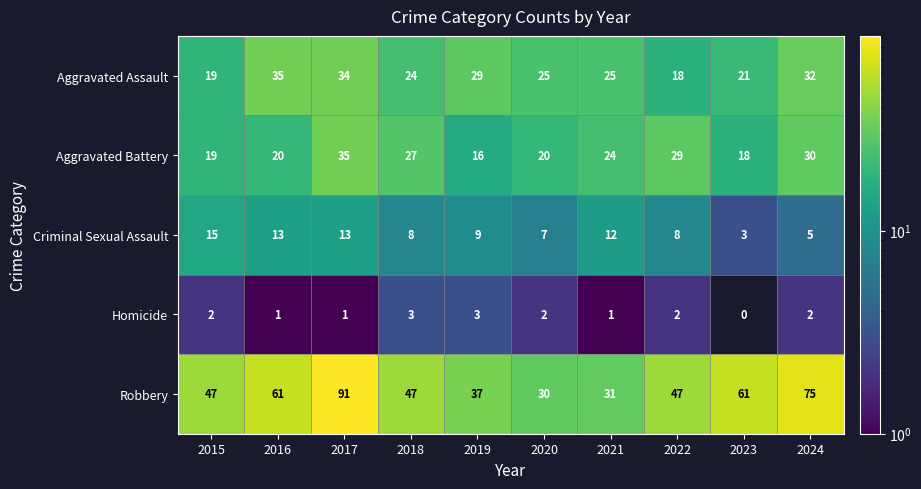

Count the number of categories in the chart.

10